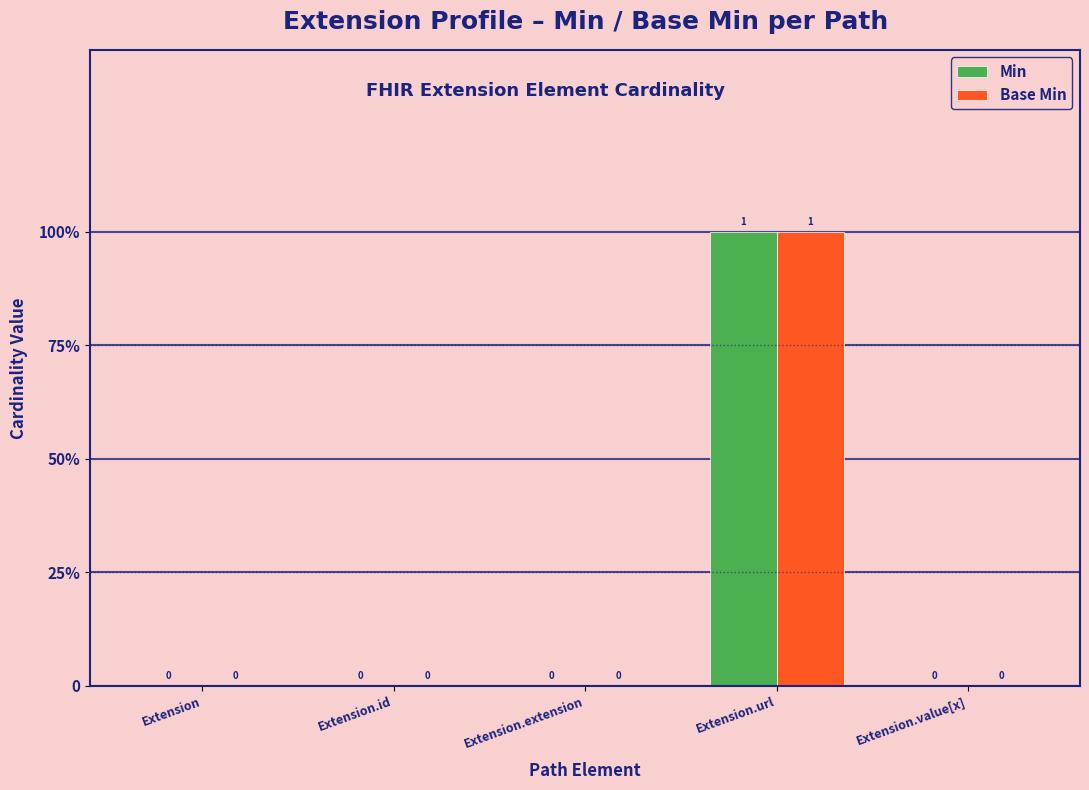

Which category has the highest value in the Min series?

Extension.url